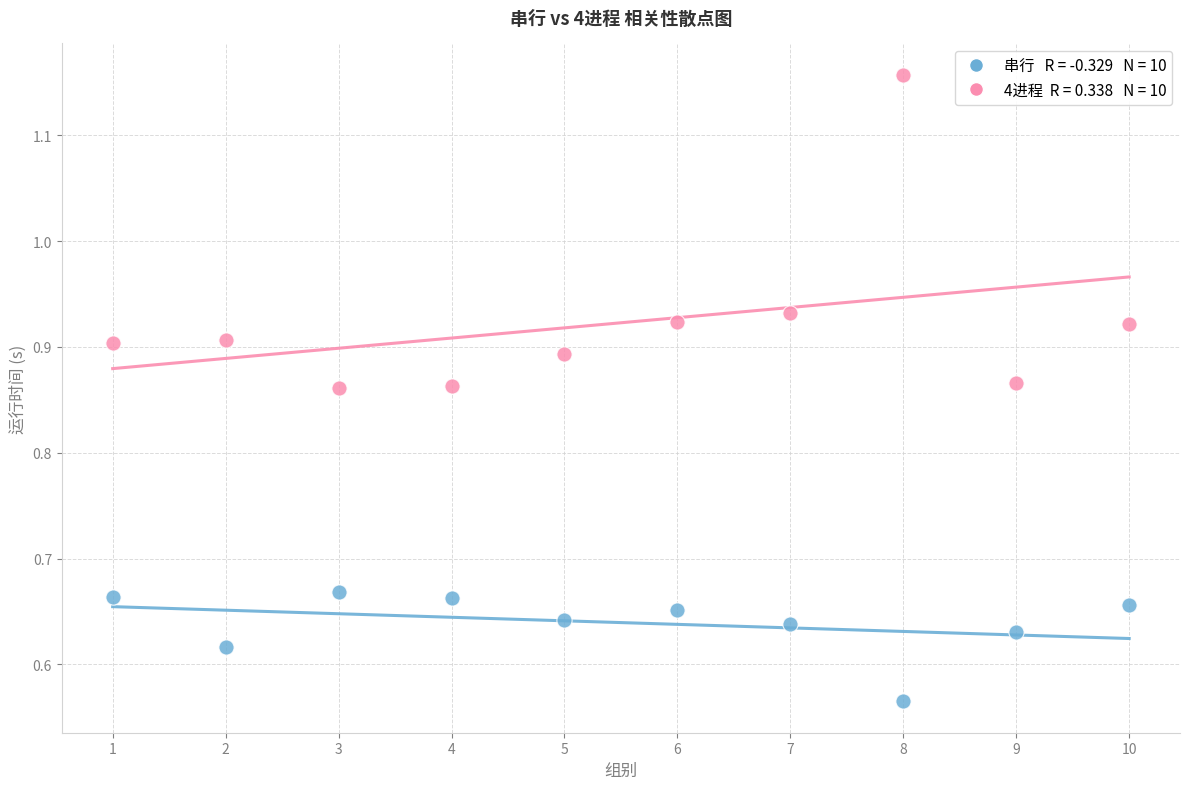

Across all data points, what is the range of X values (max minus min)?

9.0